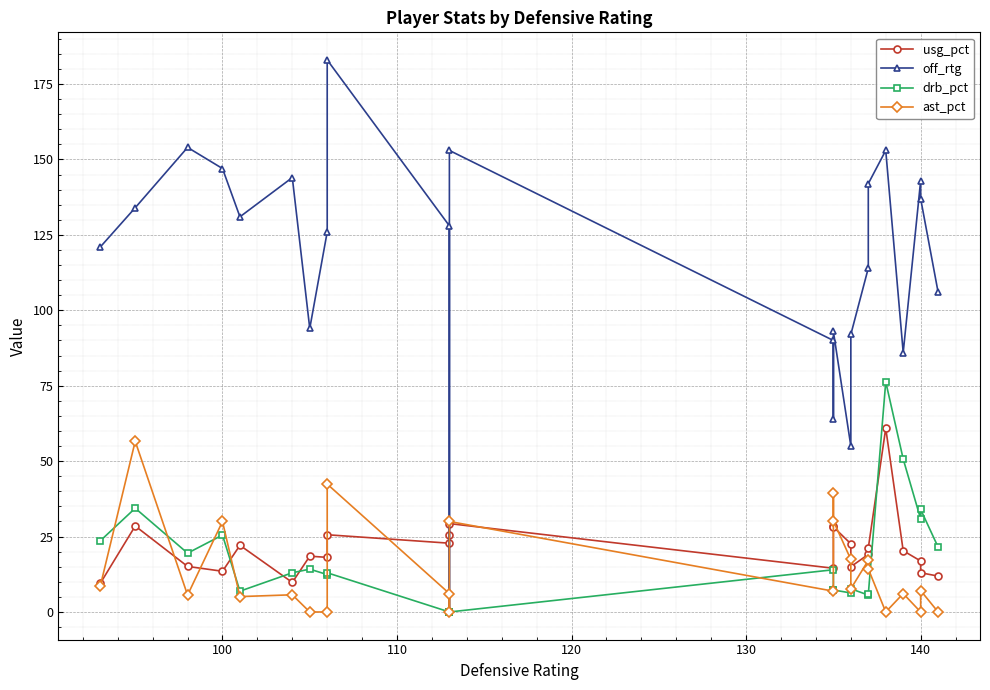

How many values in the drb_pct series exceed 13?

11